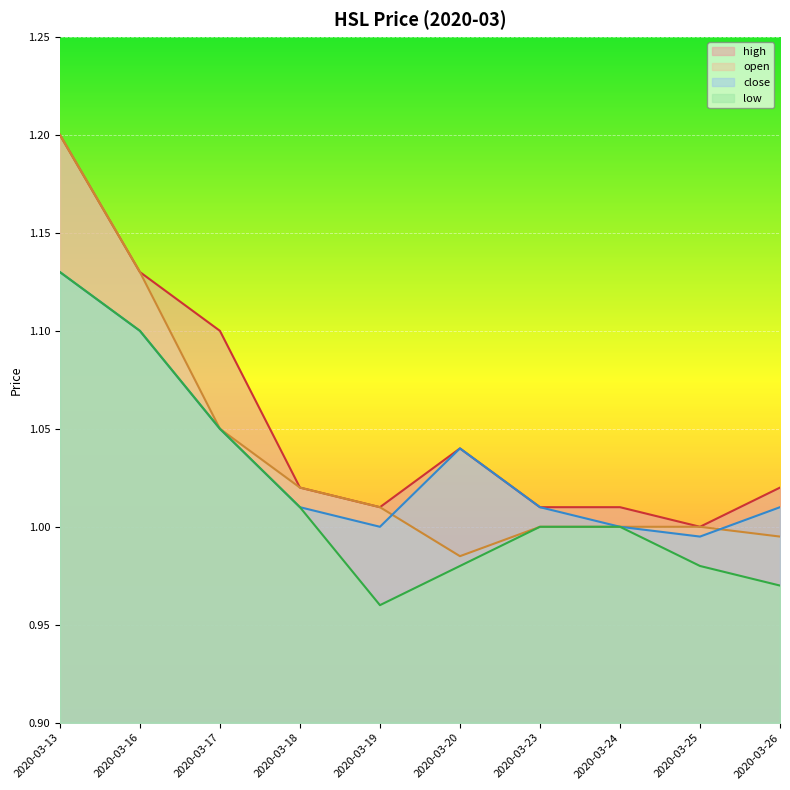

How many distinct data groups are displayed?

4